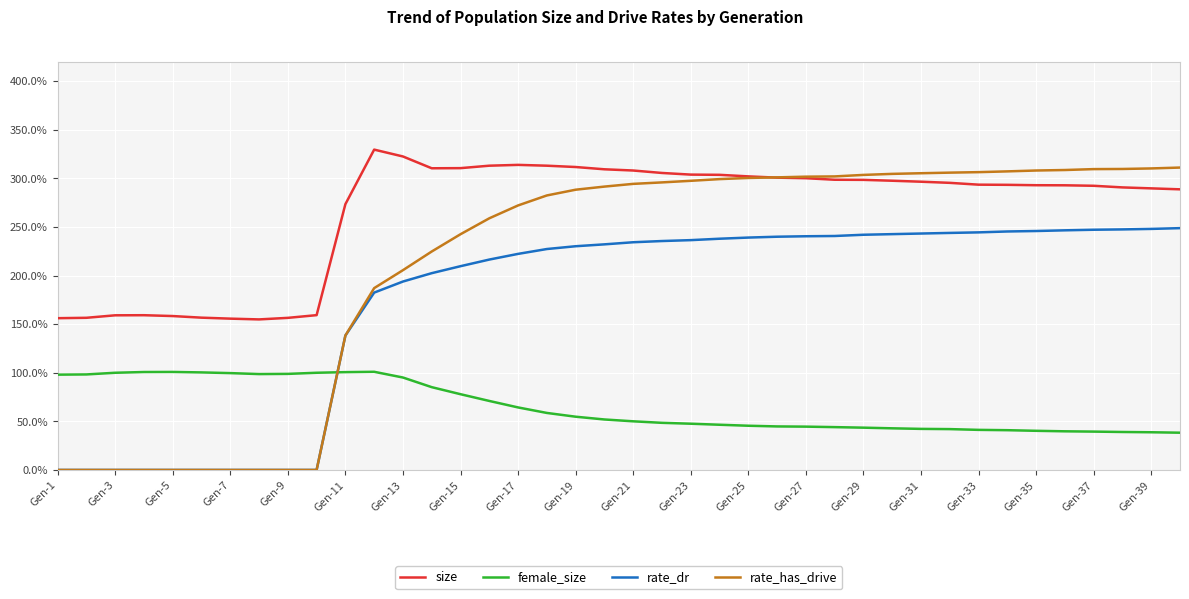

Is this an area chart (filled region under the line)?

No